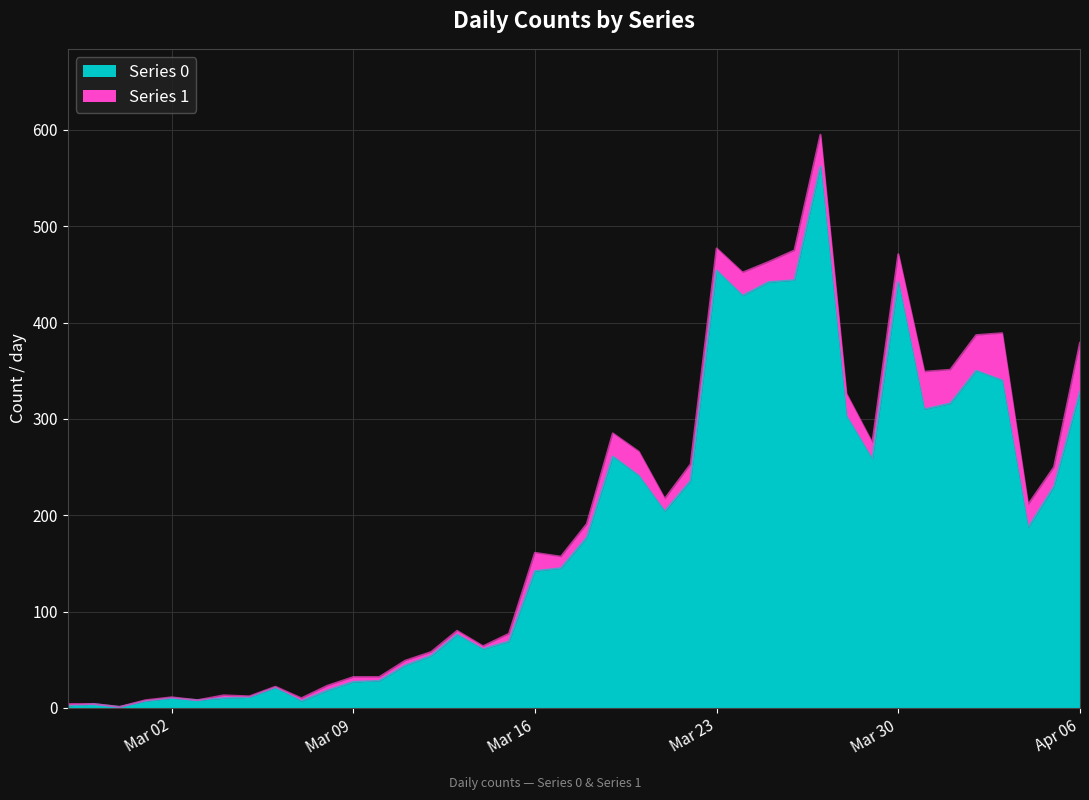

What is the sum of the values at 2020-03-15 and 2020-02-27?

71